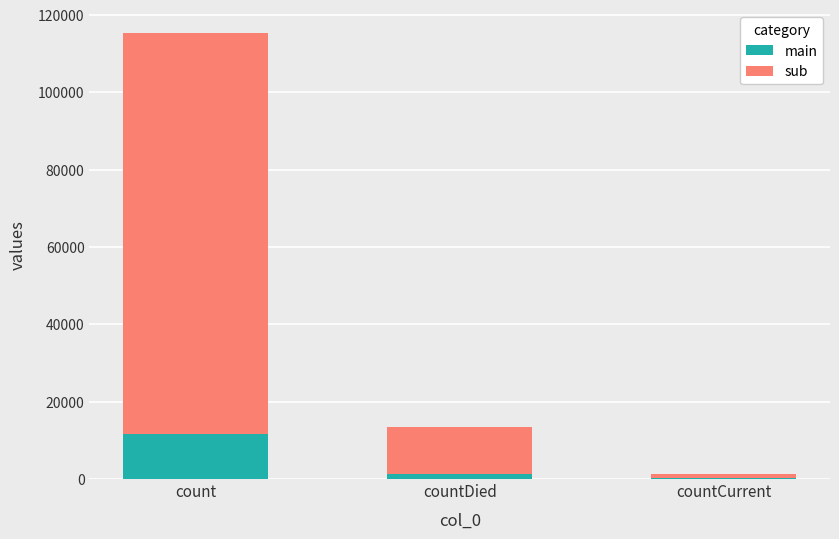

Count the number of data series in this chart.

2